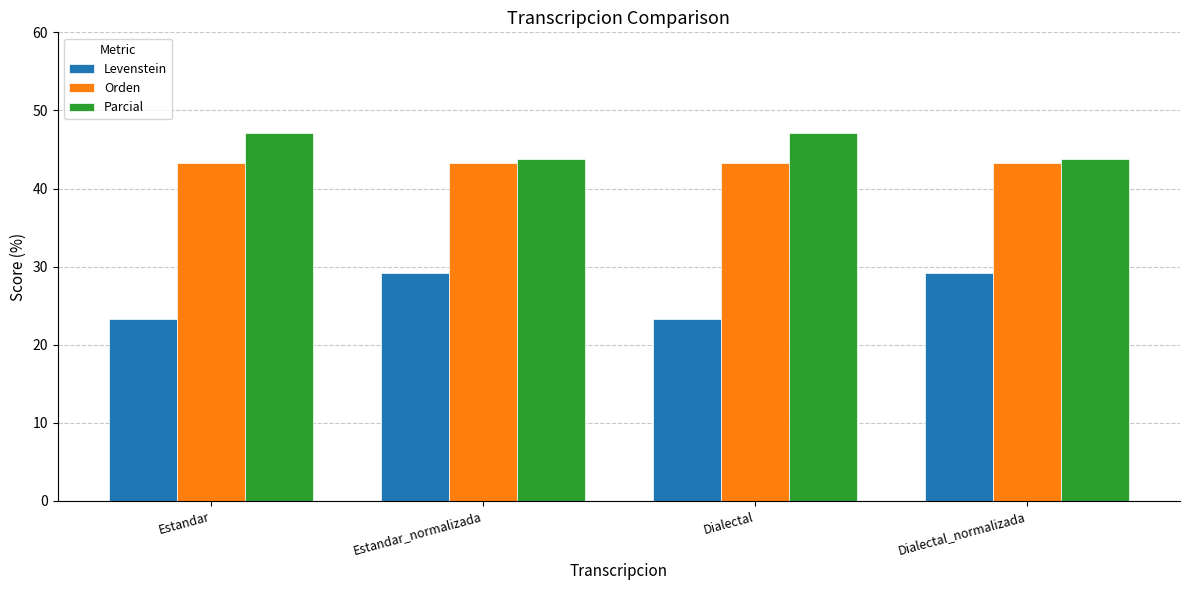

List the series in order of their peak value, lowest first.

Levenstein, Orden, Parcial